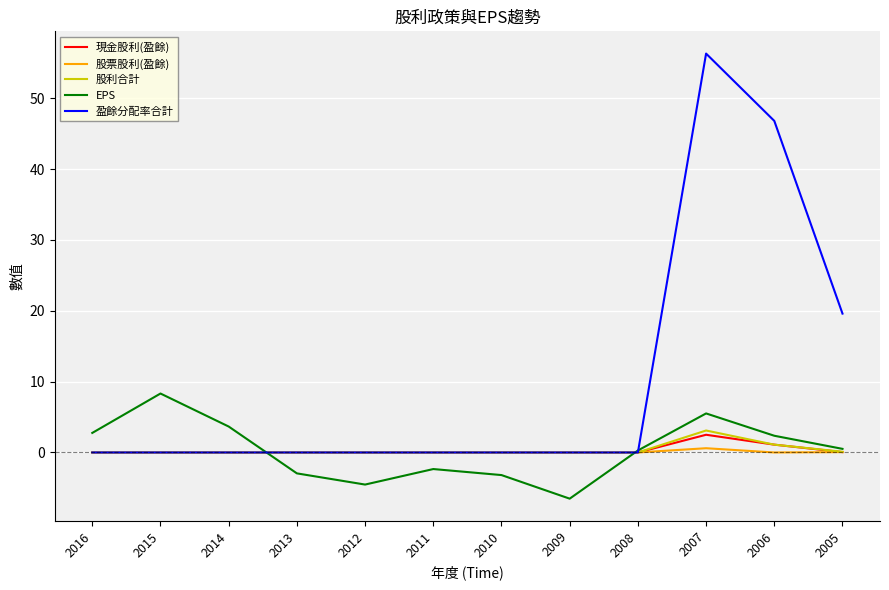

Is it true that 盈餘分配率合計 equals 0.0 at 2011?

True